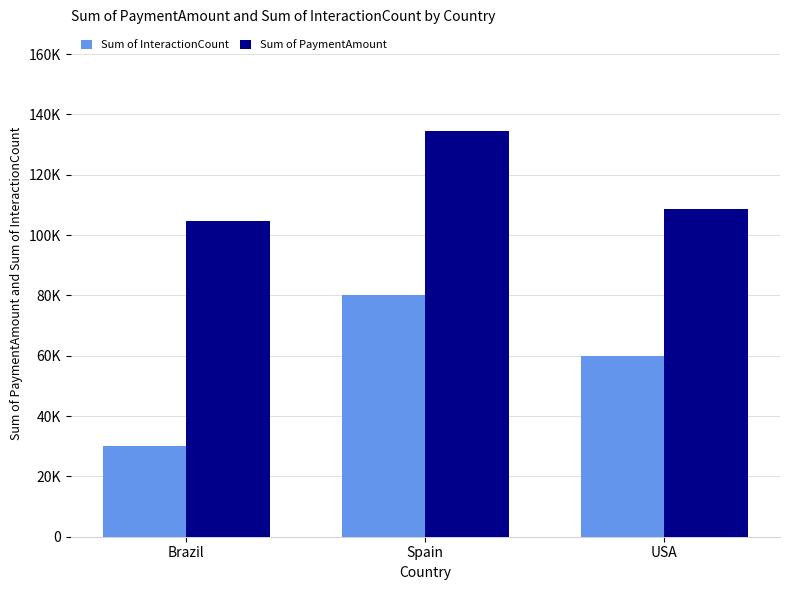

Does the chart contain stacked bars?

No